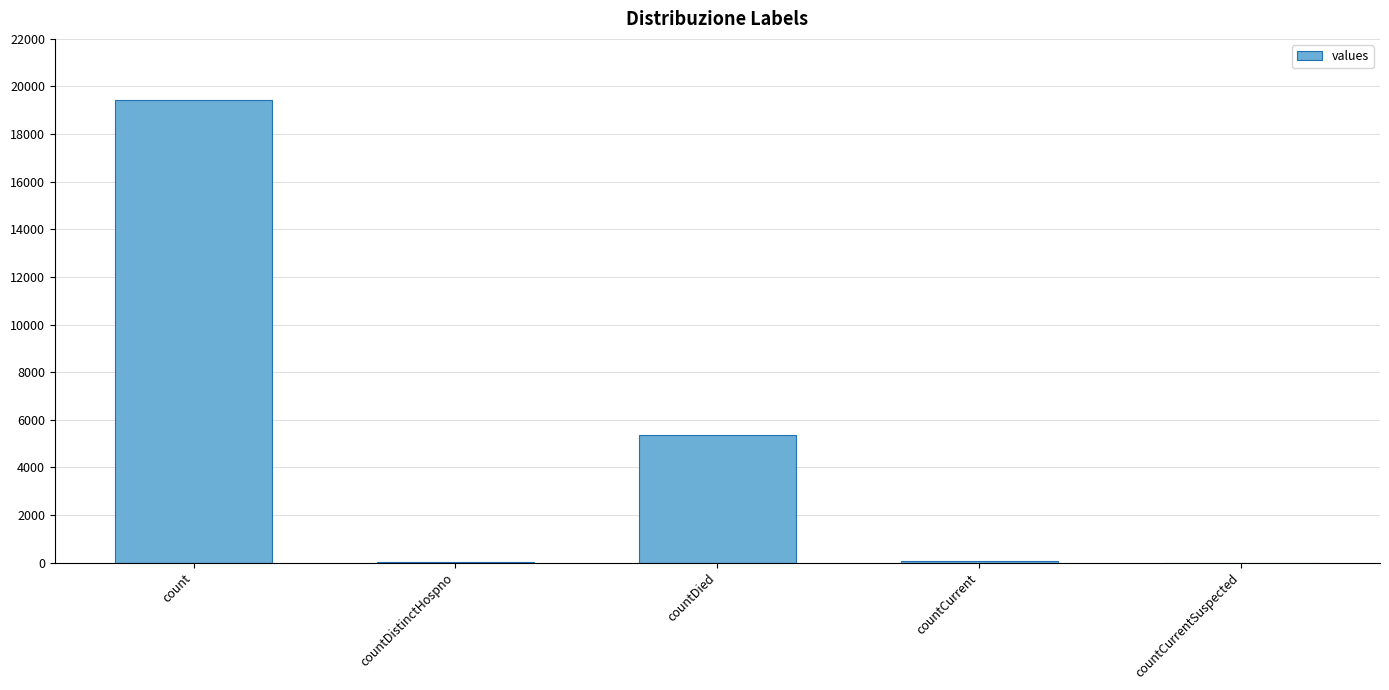

The value at countCurrentSuspected is 11849. True or false?

False